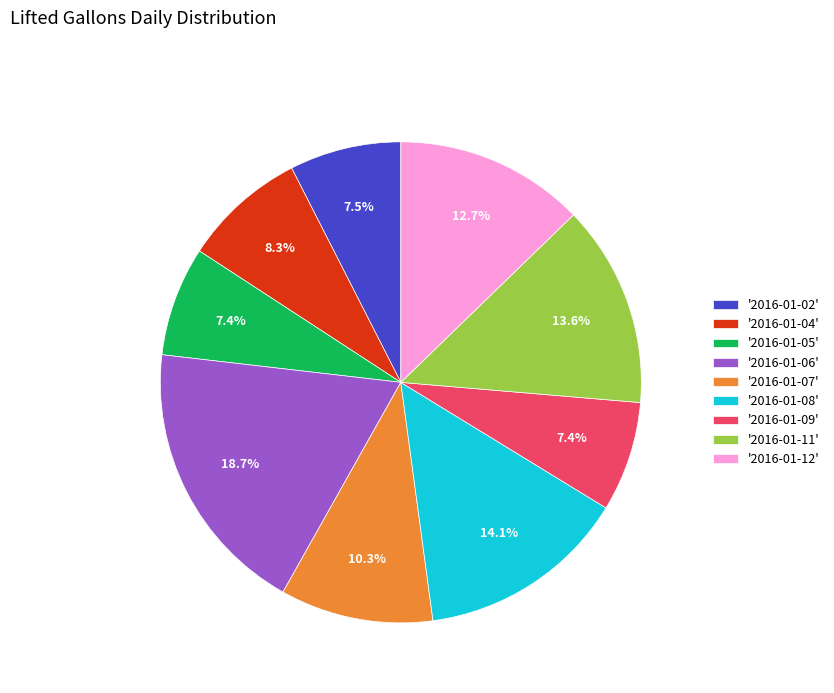

What is the largest slice in the pie chart?

'2016-01-06'